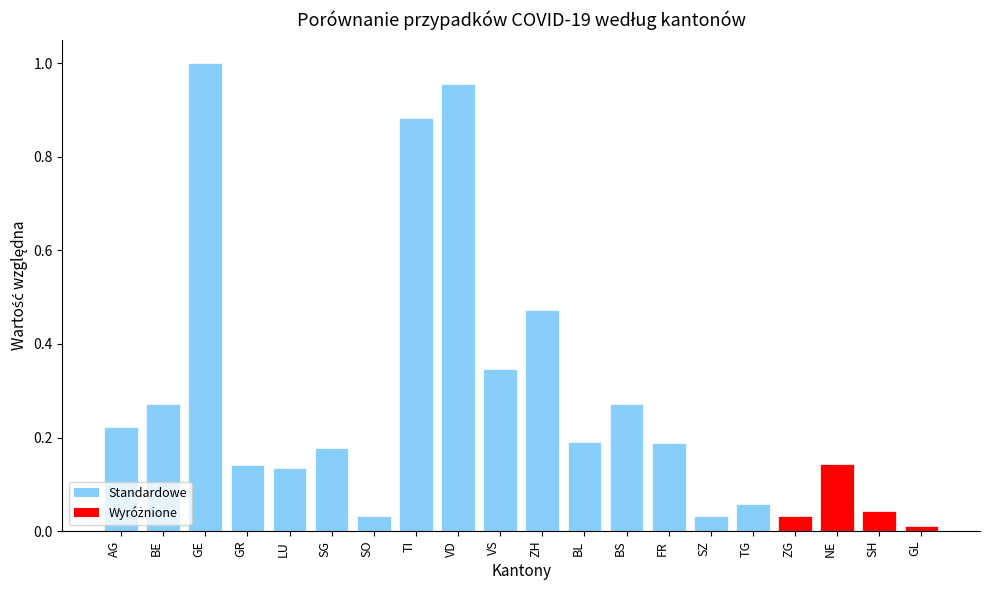

Which label corresponds to the smallest value in the chart?

GL